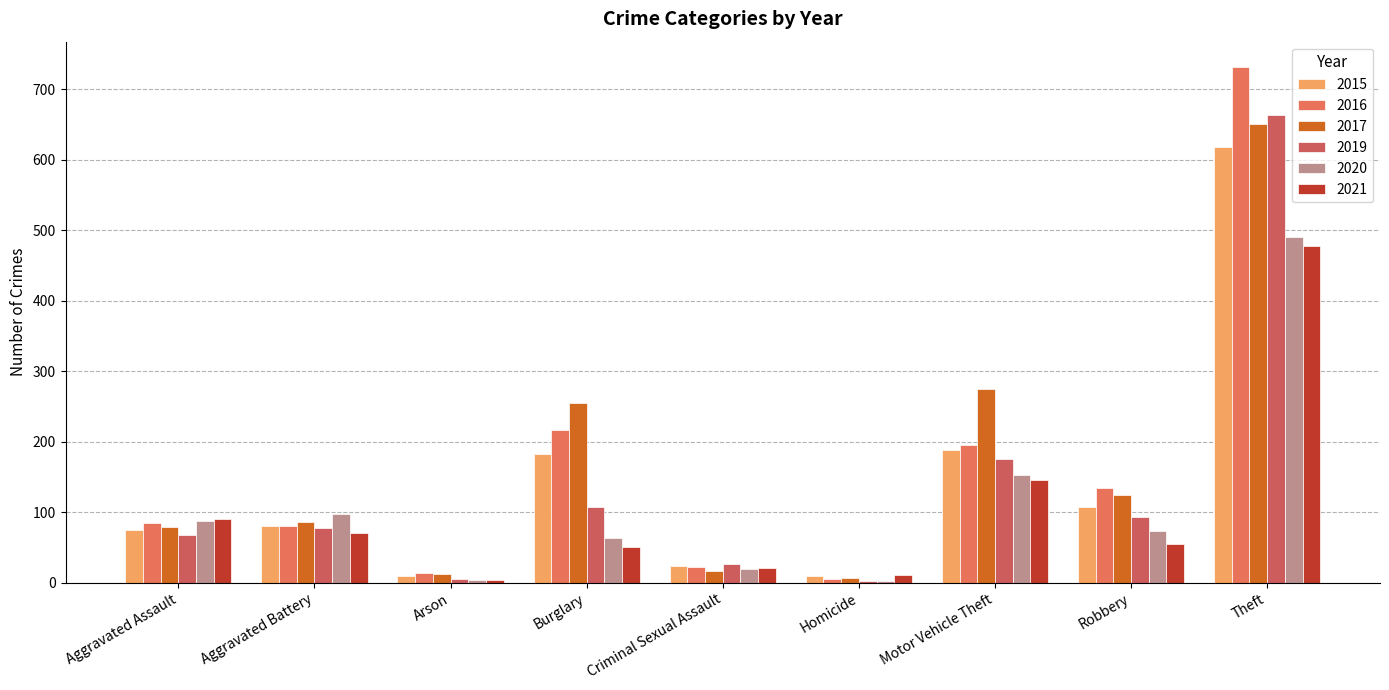

Does the chart contain stacked bars?

No